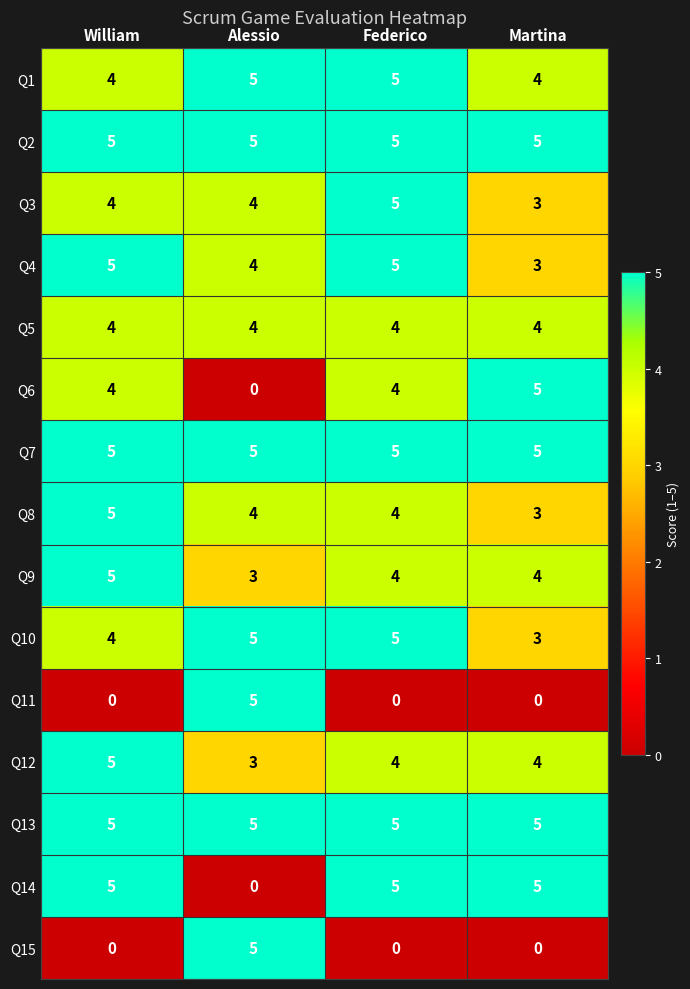

How many data points does each series have?

4